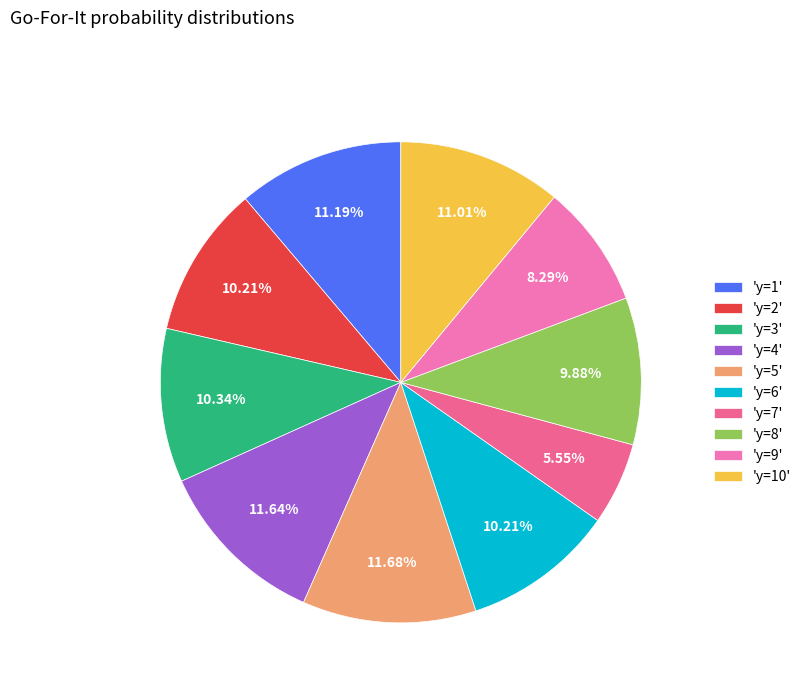

How many segments does this pie chart have?

10